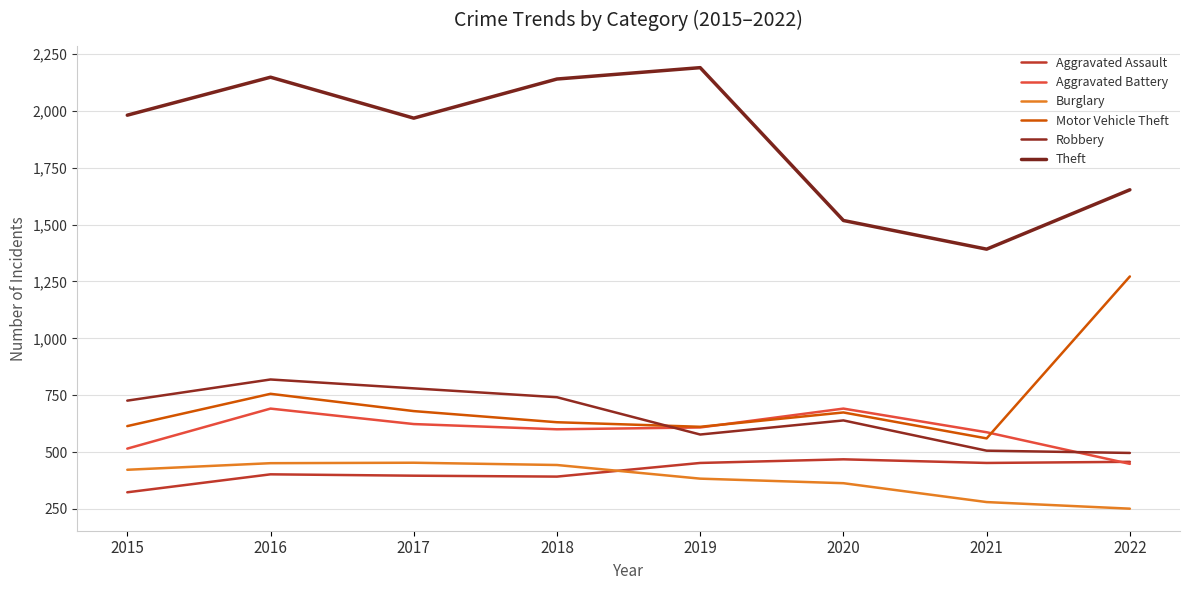

Which series has the largest total across all categories?

Theft